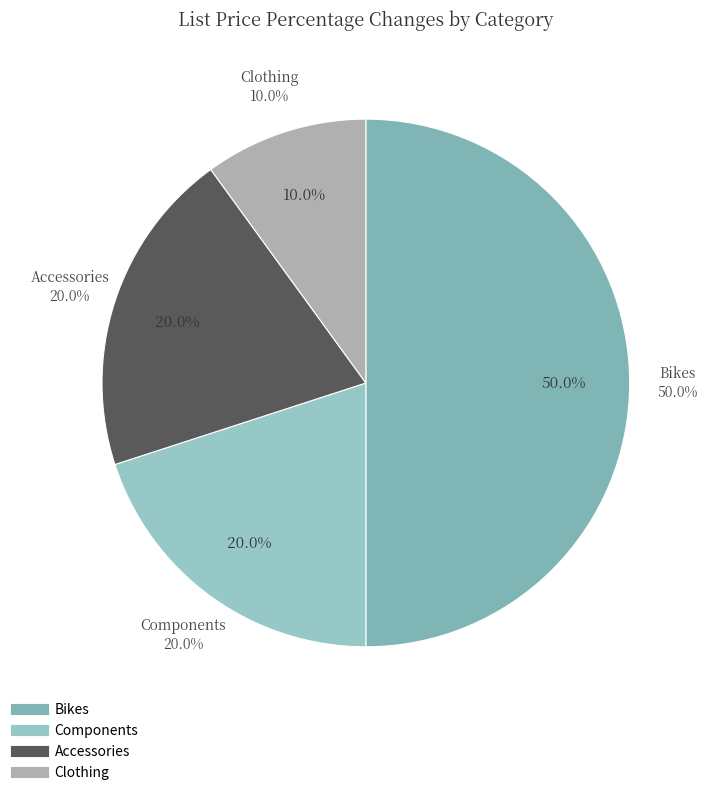

What is the total percentage of Accessories and Bikes?

70.0%